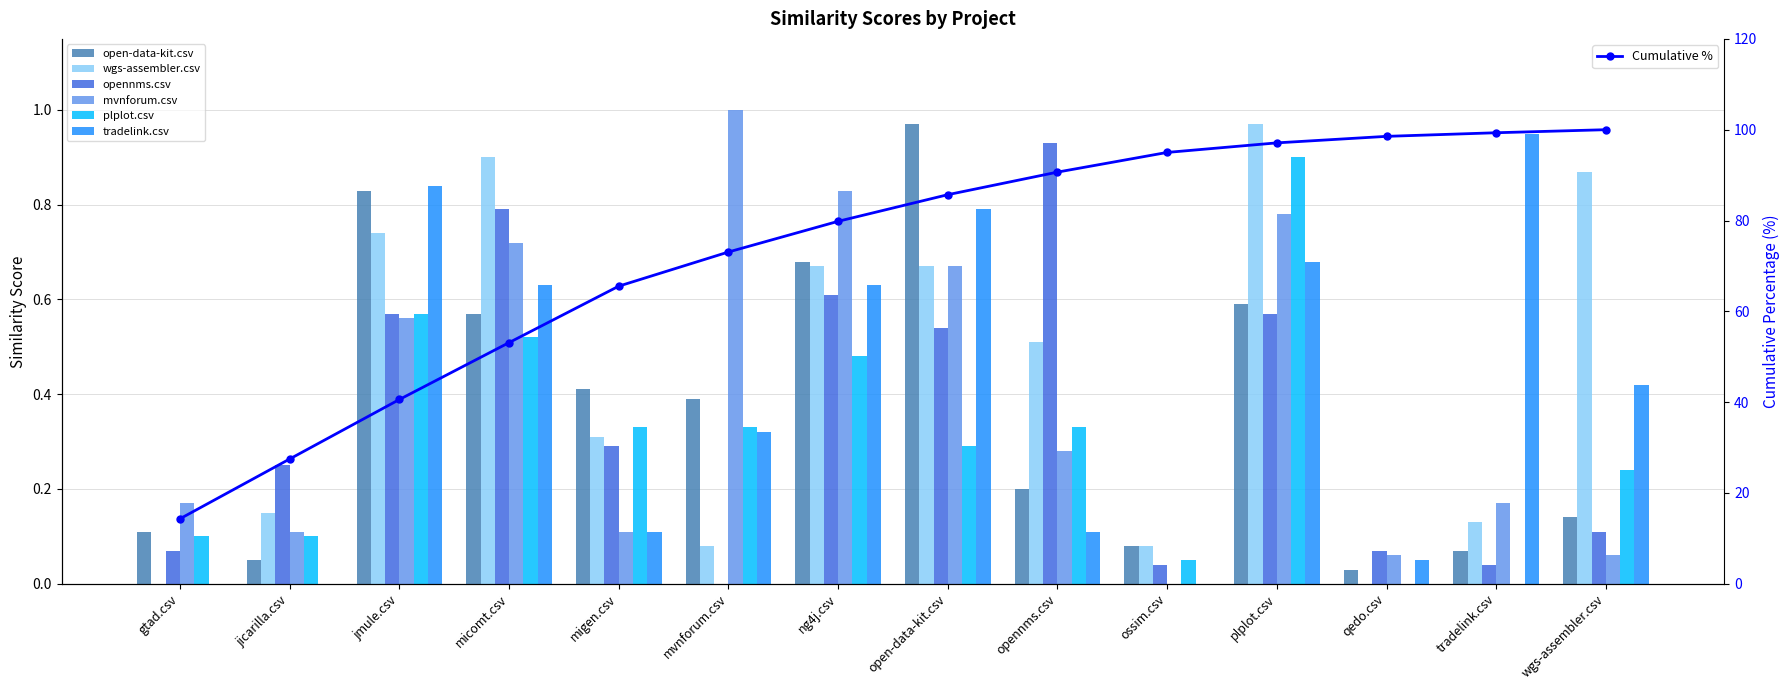

Which category has the highest value across all series?

mvnforum.csv